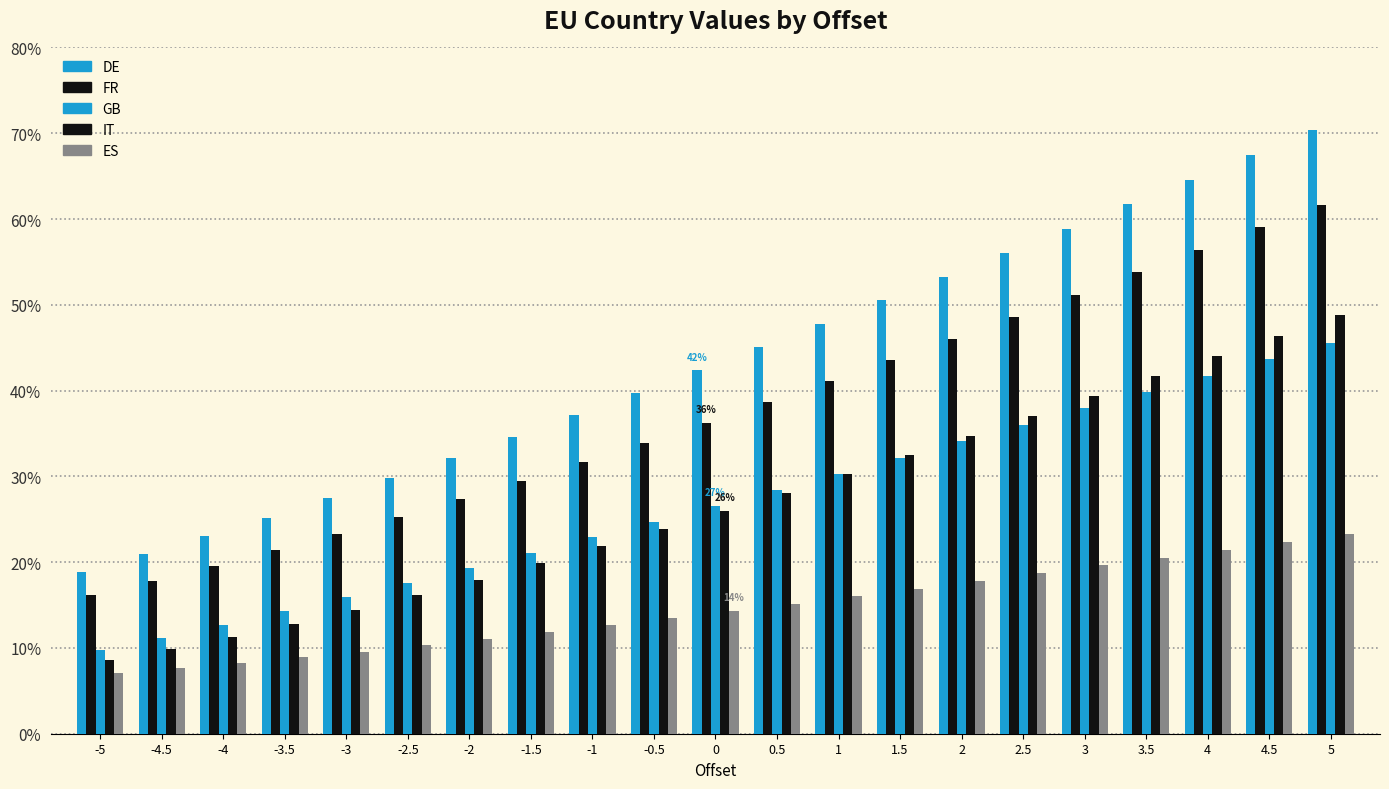

What is the average value of the FR series?

0.4